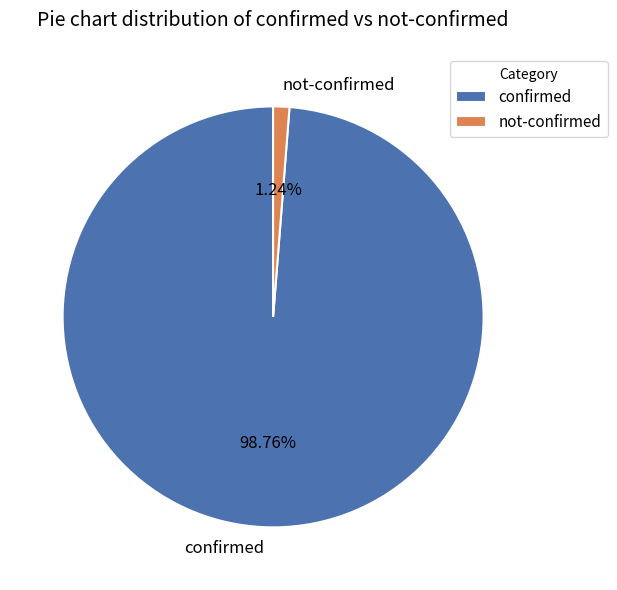

Do not-confirmed and confirmed together represent more than half of the pie?

Yes